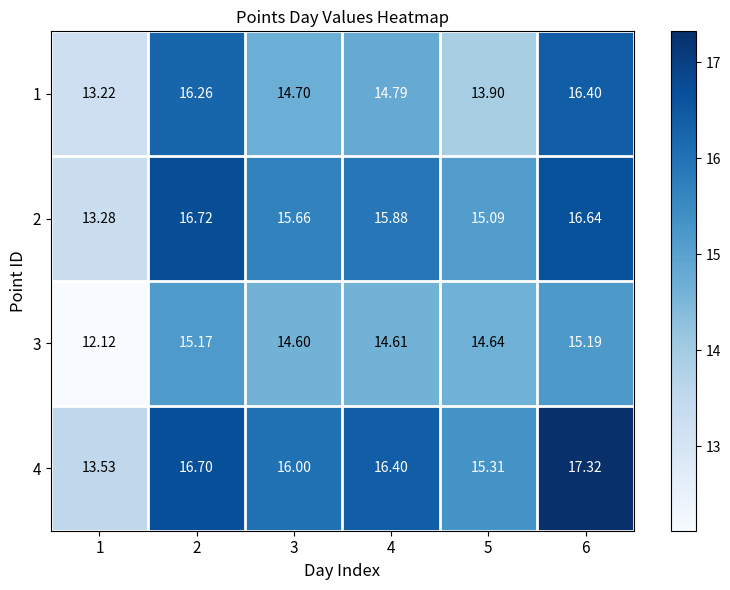

At 6, list the series in order from largest to smallest.

4, 2, 1, 3